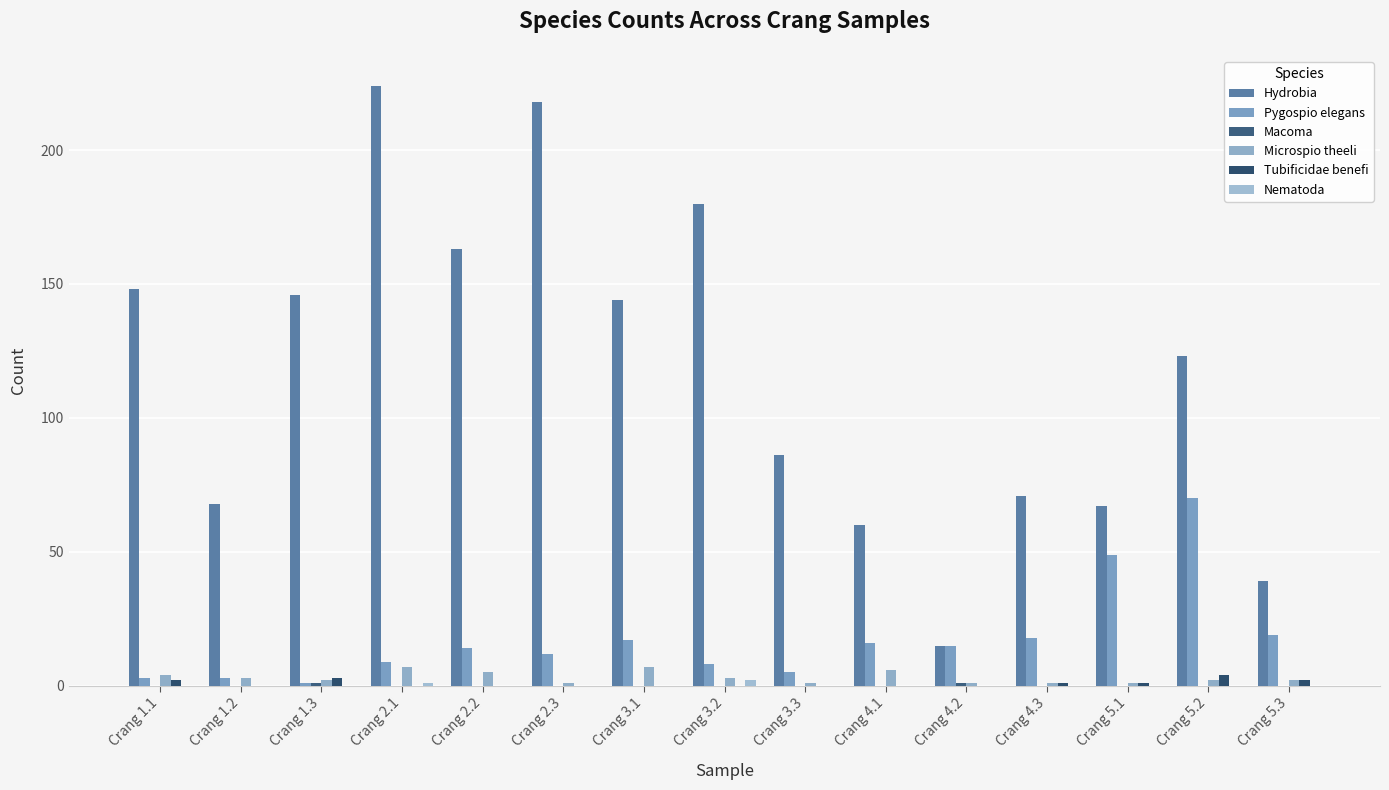

Count the number of data series in this chart.

6